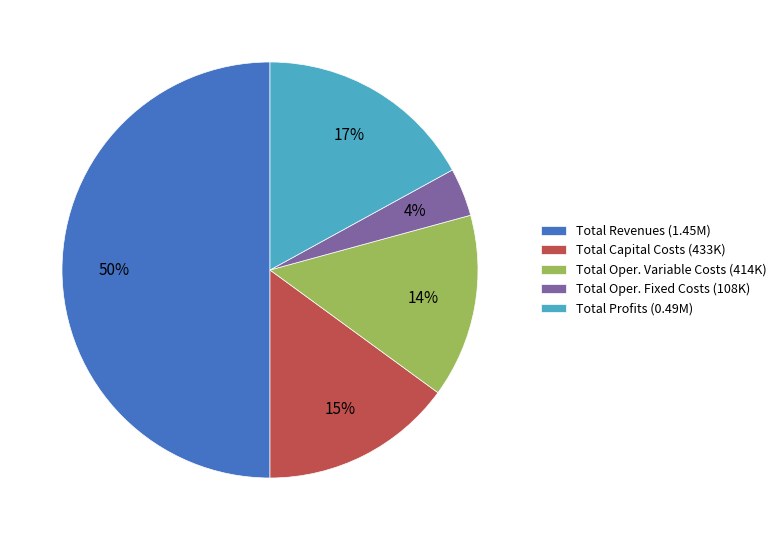

What percentage is the Total Revenues (1.45M) slice, to the nearest percent?

50%